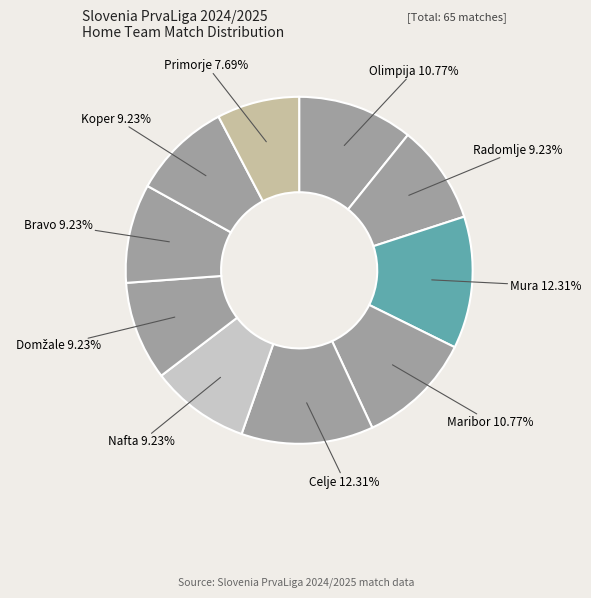

How many segments does this pie chart have?

10